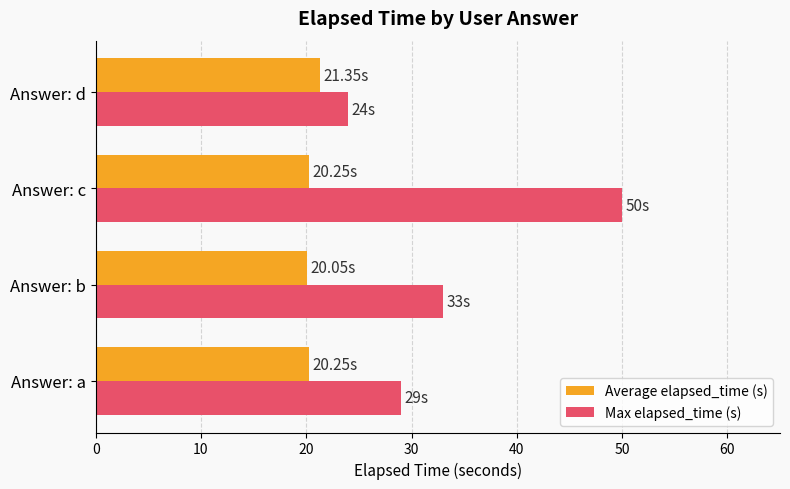

What is the difference between the maximum and minimum values in the Average elapsed_time (s) series?

1.3